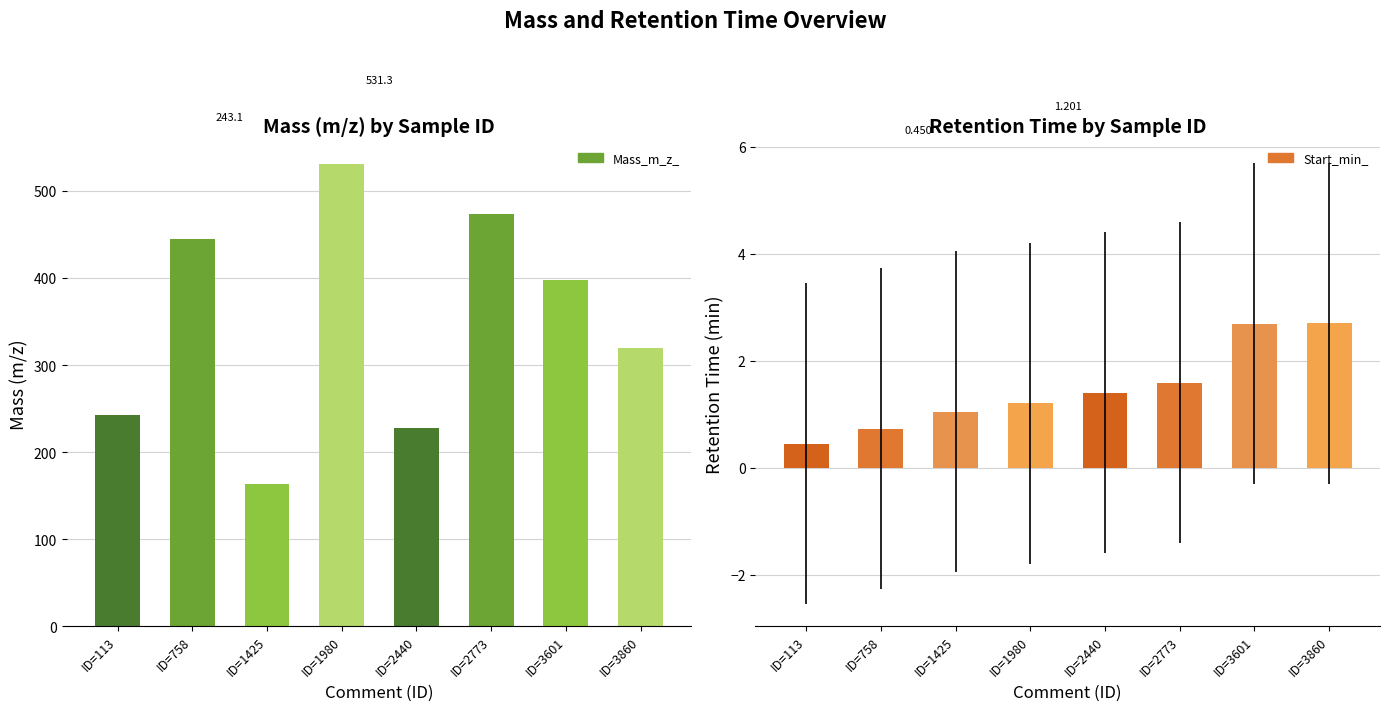

Reading right to left, transcribe all the data shown in this chart.

Mass_m_z_: 319.2	397.2	473.3	228.1	531.3	163.0	445.2	243.1
Start_min_: 2.7	2.7	1.6	1.4	1.2	1.0	0.7	0.5